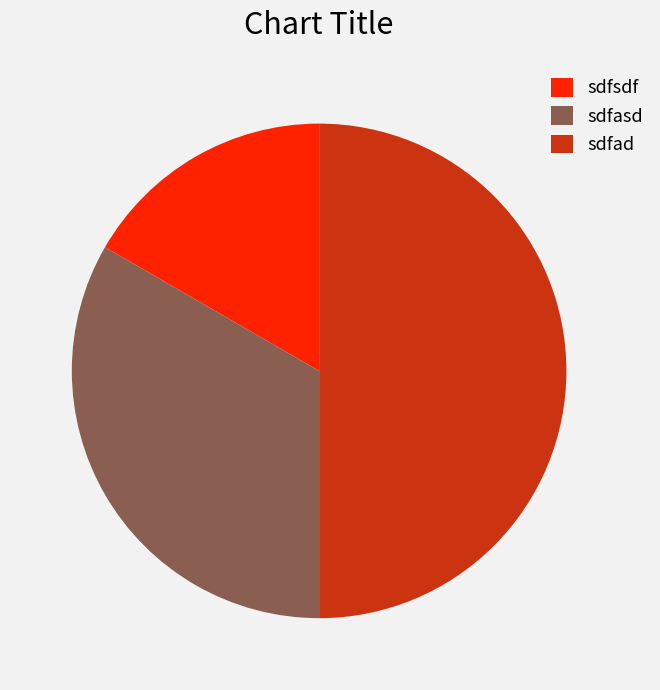

Count the number of slices in the pie.

3